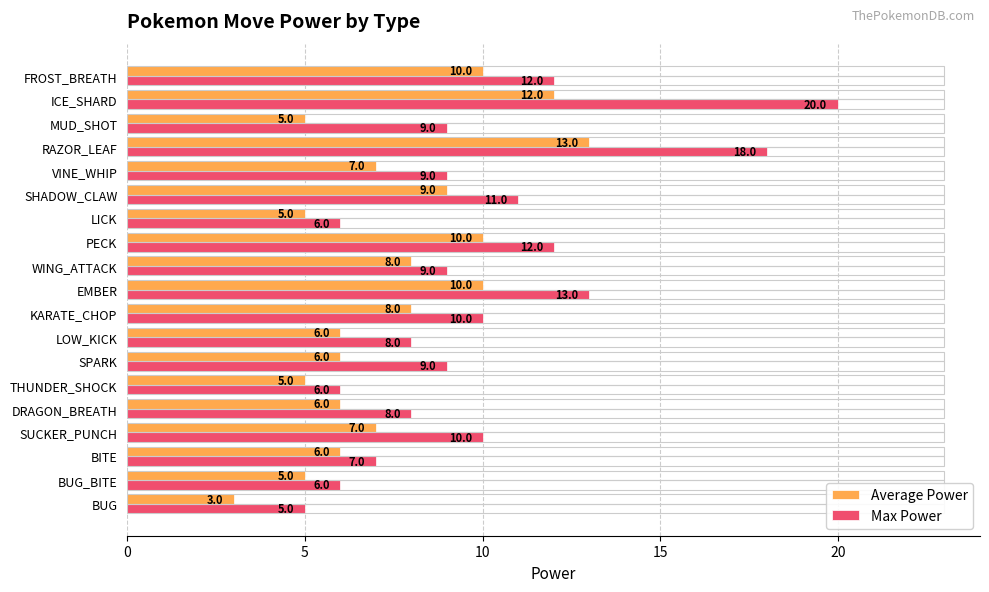

What is the average value of the Average Power series?

7